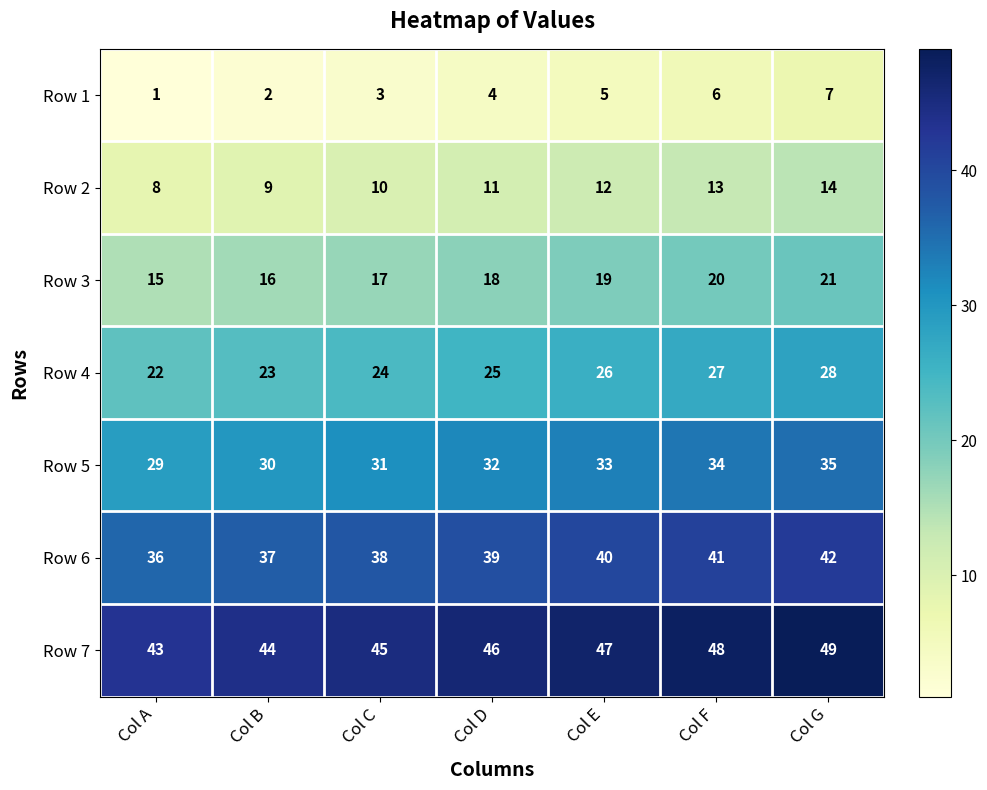

Which series has the largest total across all categories?

Row 7